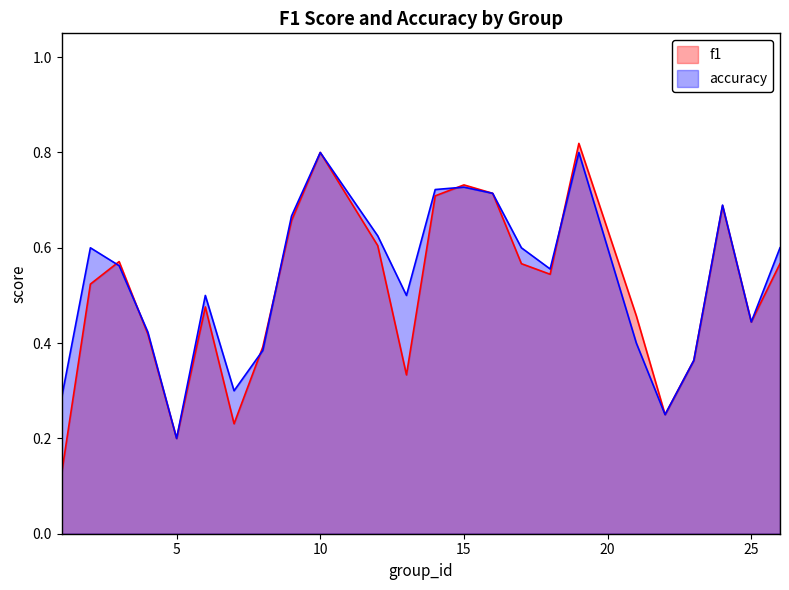

At which category is the sum across all series the highest?

19